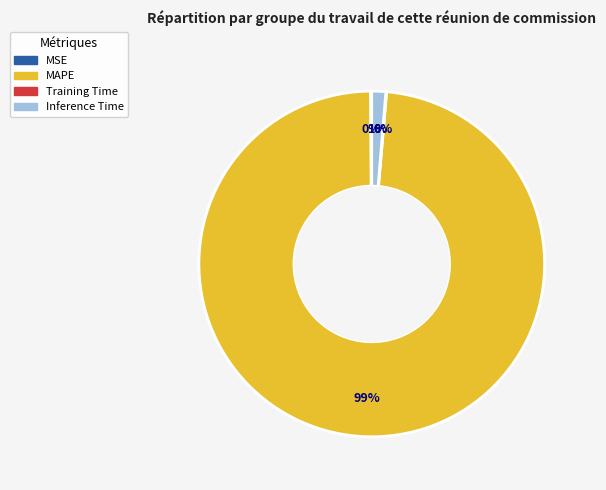

To the nearest percent, what portion does Inference Time represent?

1%